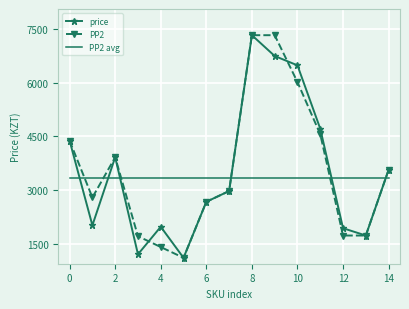

True or false: price and PP2 intersect in this chart.

True